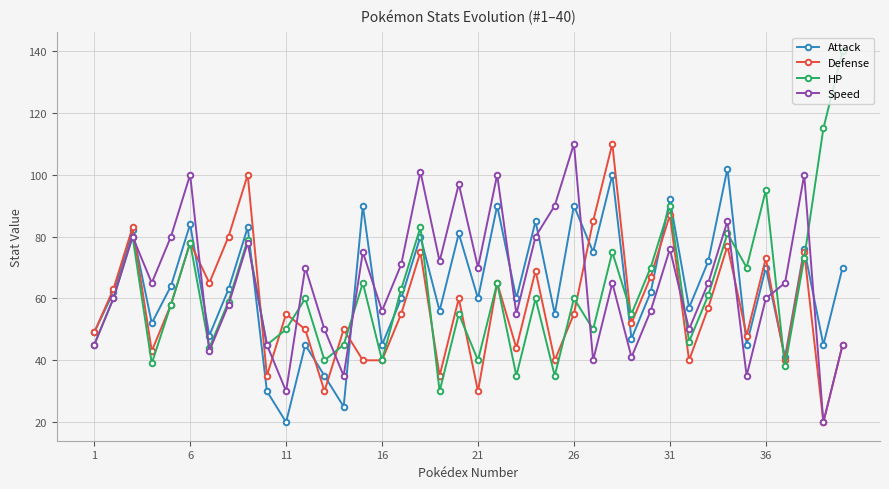

How many distinct data groups are displayed?

4